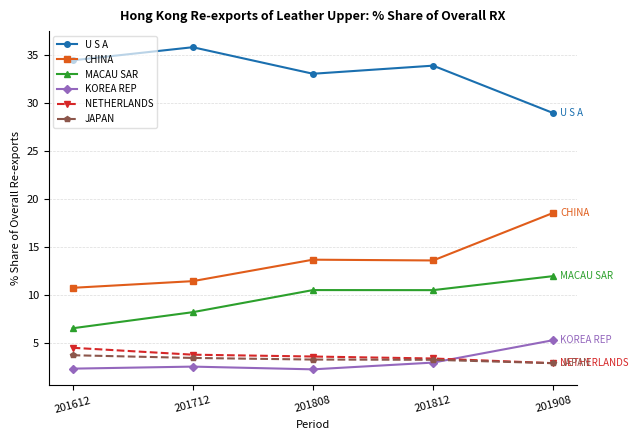

Is the value of MACAU SAR at 201812 greater than the value of JAPAN at 201908?

Yes